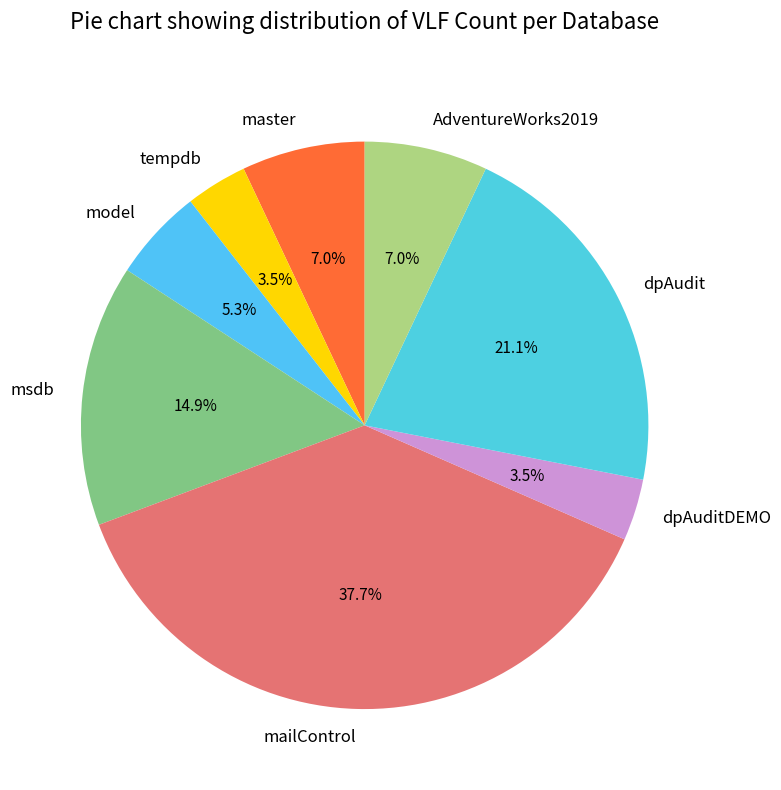

Which slice is the largest?

mailControl